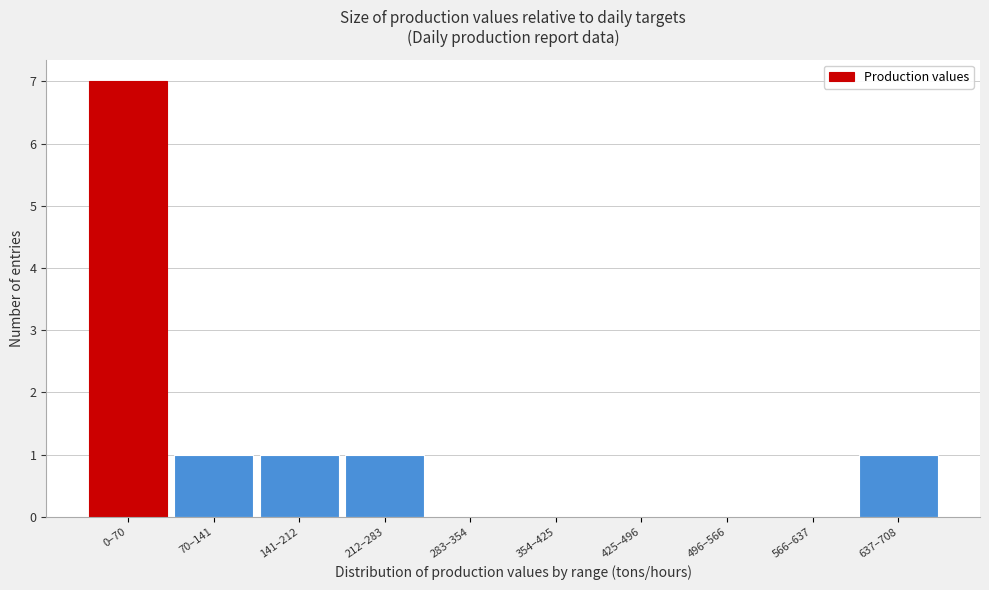

Reading right to left, transcribe all the data shown in this chart.

637–708=1	566–637=0	496–566=0	425–496=0	354–425=0	283–354=0	212–283=1	141–212=1	70–141=1	0–70=7